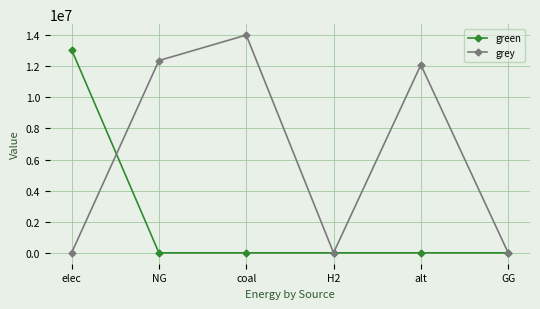

Rank the series by their average value, from lowest to highest.

green, grey